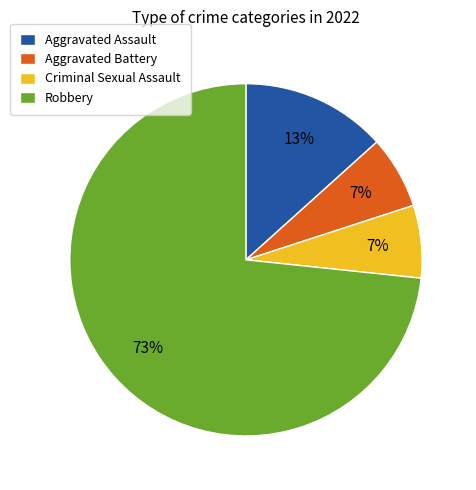

True or false: Criminal Sexual Assault accounts for 1% of the total.

False